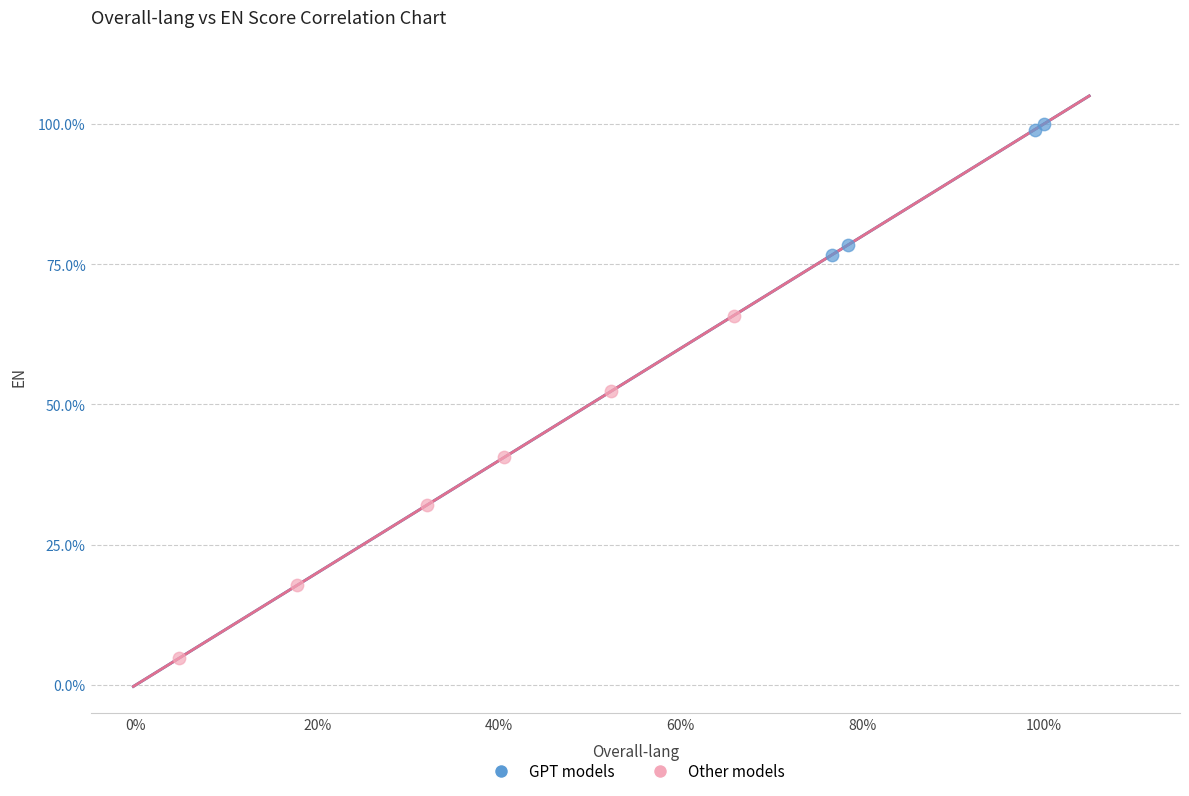

What are all the series names shown in the legend?

GPT models, Other models